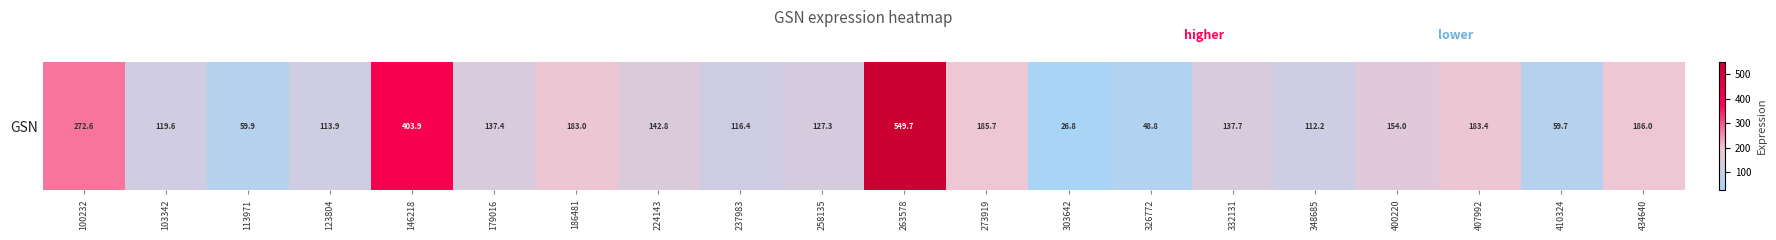

What is the ratio of the value at 326772 to the value at 400220?

0.3